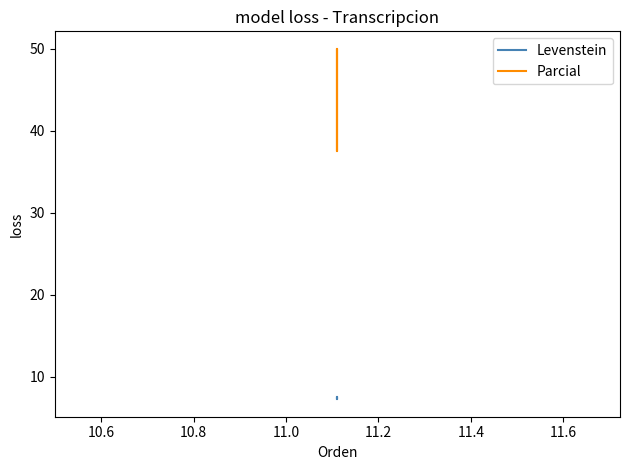

Does the chart have visible grid lines?

No